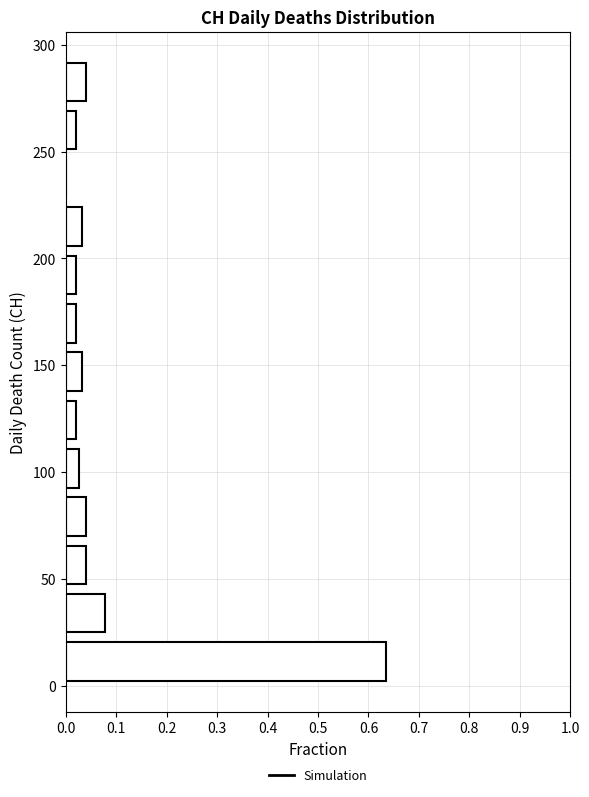

Reading bottom to top, transcribe this chart: for each bar, give the range it covers on the y-axis and its length. Neither the bar edges nor the lengths are printed on the chart, so give them approximately, as read against the axes.

0 to 25: 0.63
25 to 45: 0.08
45 to 70: 0.04
70 to 90: 0.04
90 to 115: 0.03
115 to 135: 0.02
135 to 160: 0.03
160 to 180: 0.02
180 to 205: 0.02
205 to 225: 0.03
225 to 250: 0
250 to 270: 0.02
270 to 295: 0.04